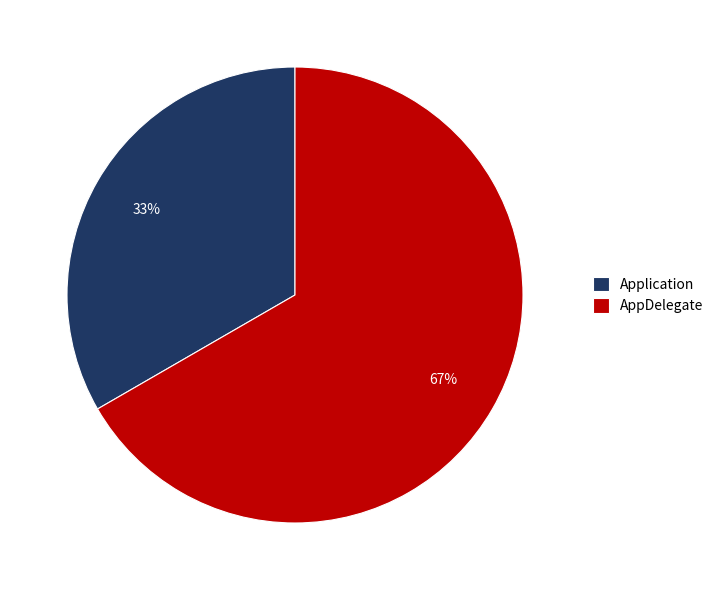

True or false: Application accounts for 33% of the total.

True